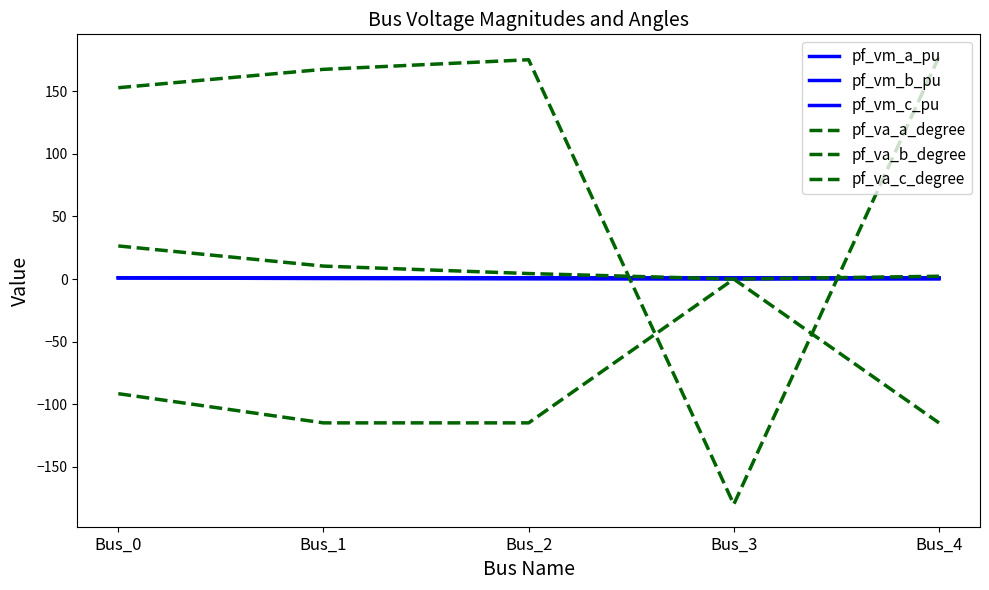

How many series are shown in this chart?

6